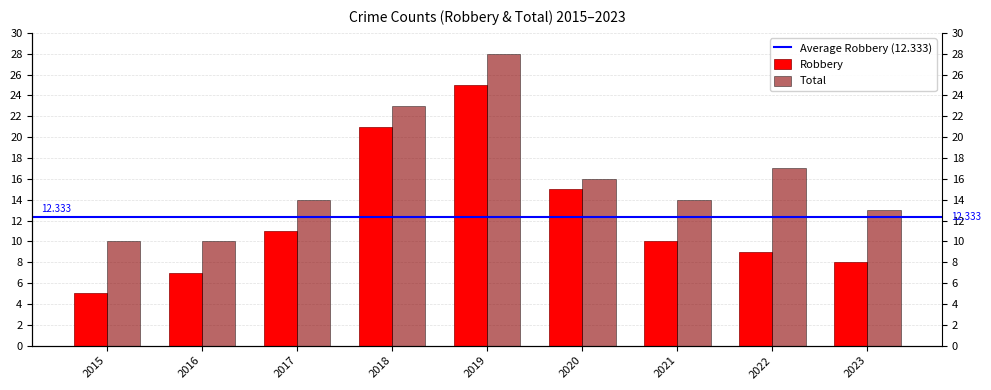

What is the average value of the Robbery series?

12